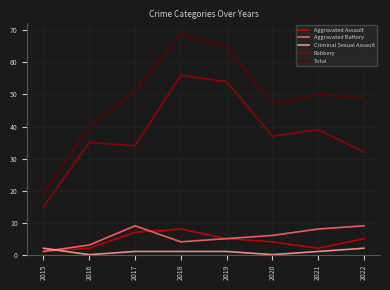

Reading left to right, list all the values displayed in this chart.

Aggravated Assault: 1	2	7	8	5	4	2	5
Aggravated Battery: 1	3	9	4	5	6	8	9
Criminal Sexual Assault: 2	0	1	1	1	0	1	2
Robbery: 15	35	34	56	54	37	39	32
Total: 19	40	51	69	65	47	50	49